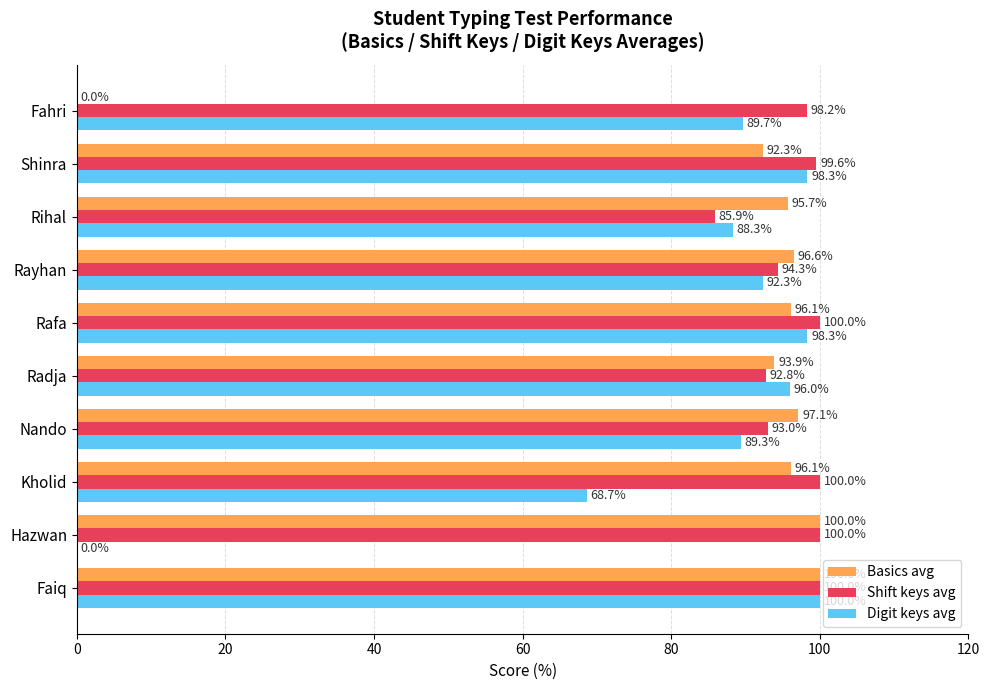

Is the value of Basics avg at Faiq greater than the value of Shift keys avg at Fahri?

Yes